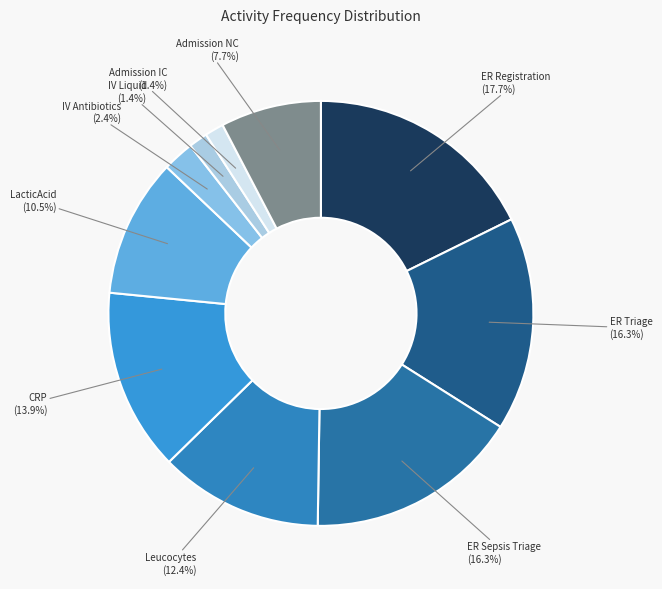

How many segments does this pie chart have?

10